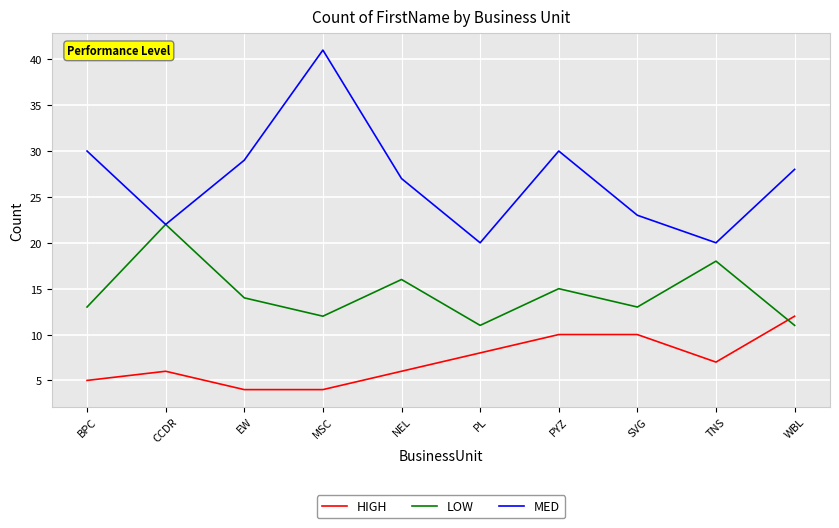

Which series has the largest range (max minus min)?

MED